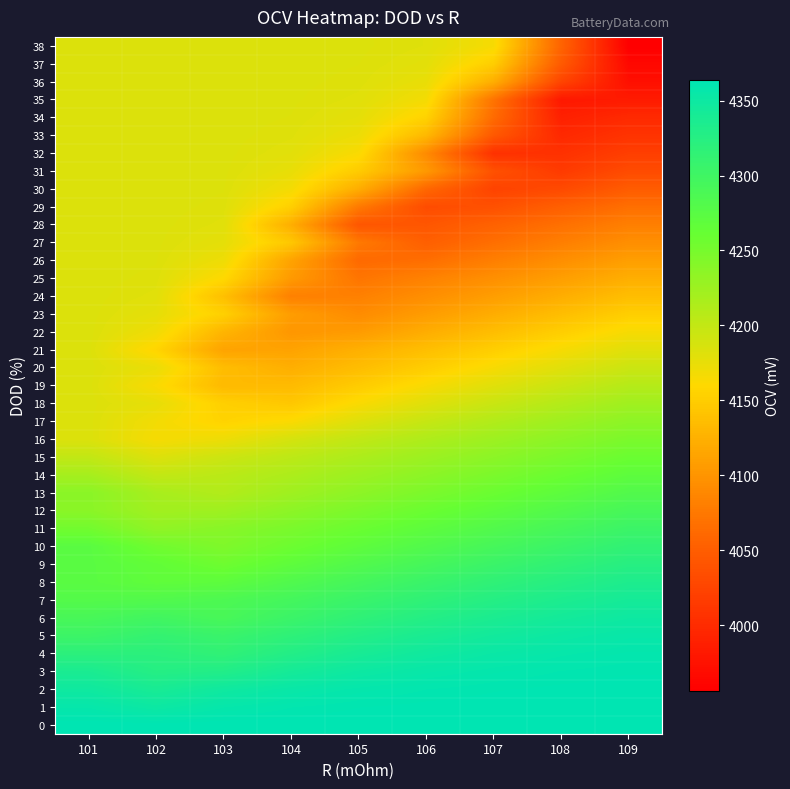

At how many categories does at least one series exceed 4049?

9